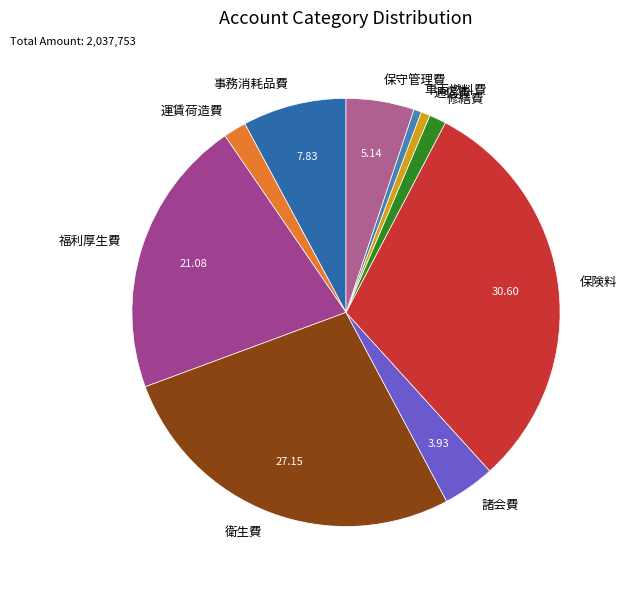

Do 福利厚生費 and 保険料 together represent more than half of the pie?

Yes